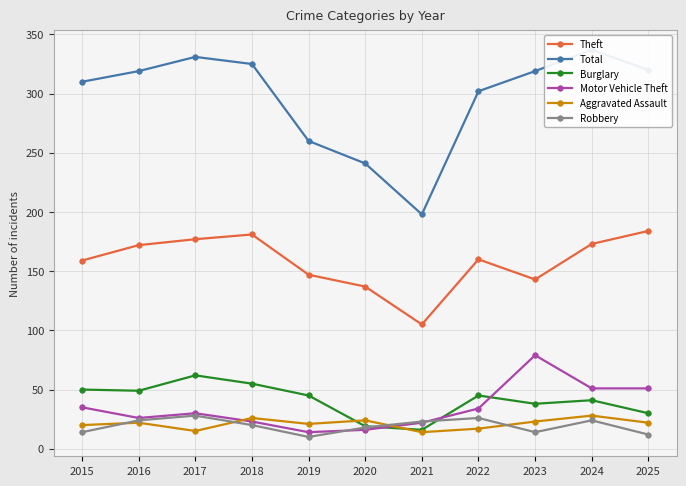

What is the total value across all series at 2019?

497